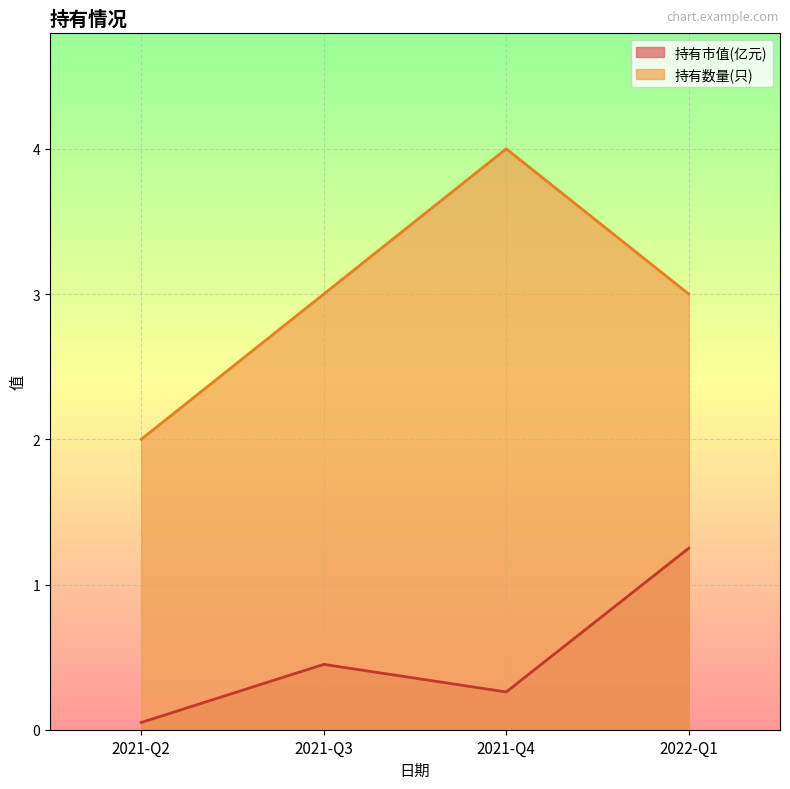

At which category does 持有数量(只) reach its first local peak?

2021-Q4